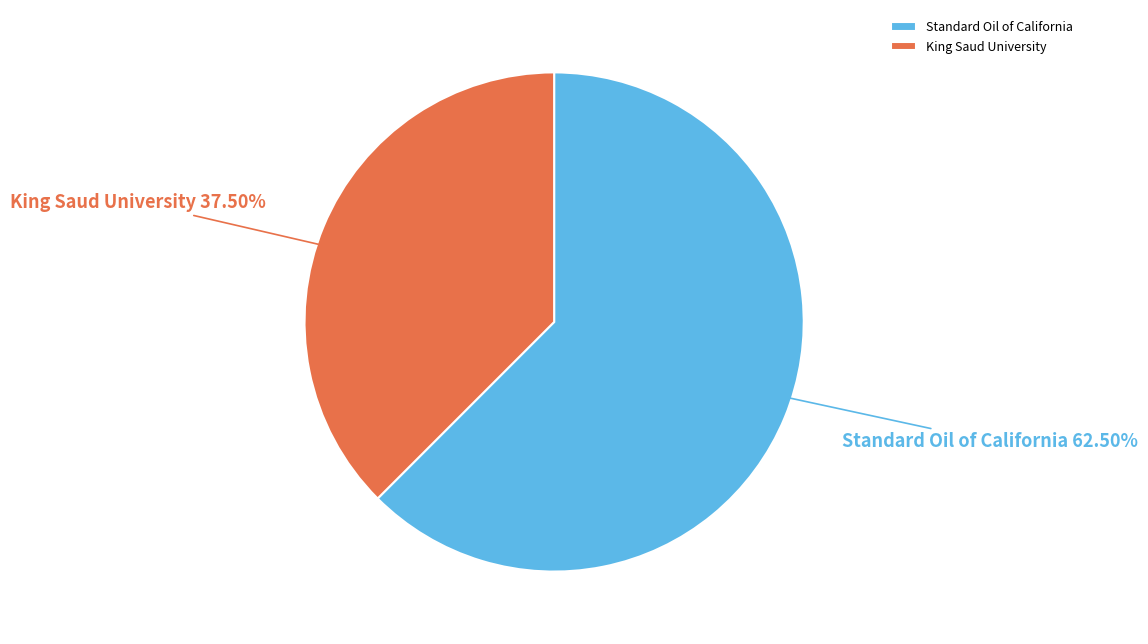

Which slice is the largest?

Standard Oil of California